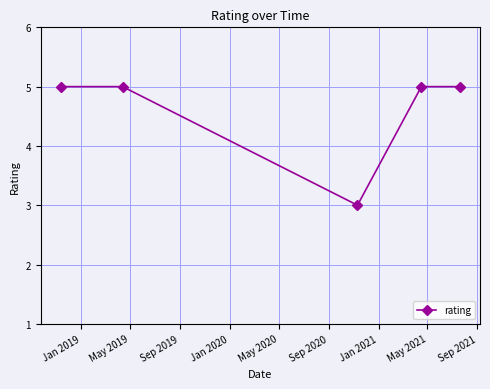

How many points are lower than both their immediate neighbors (excluding endpoints)?

1